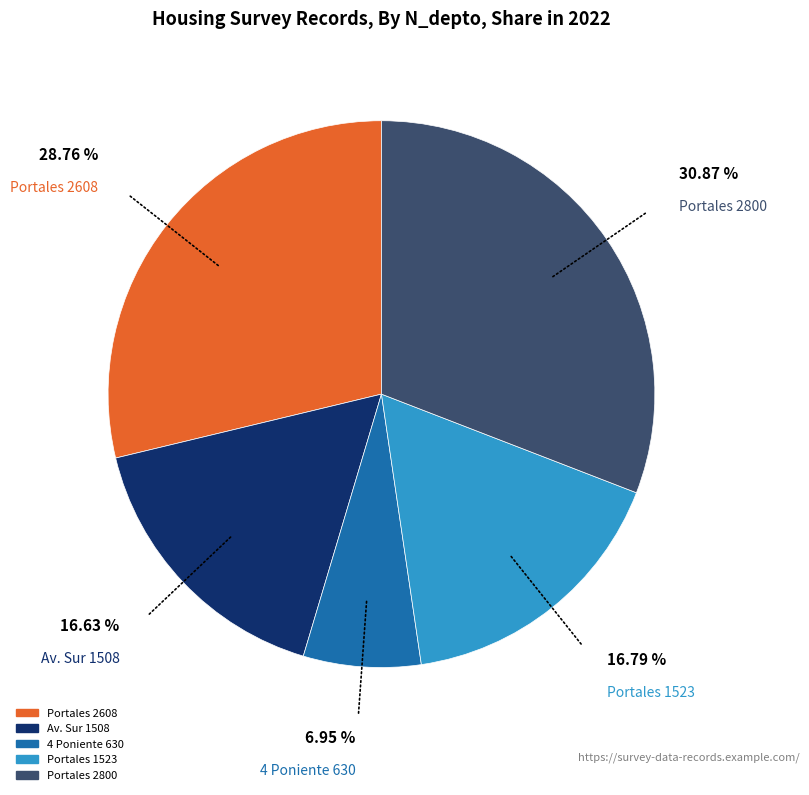

Is there a majority slice in this chart?

No